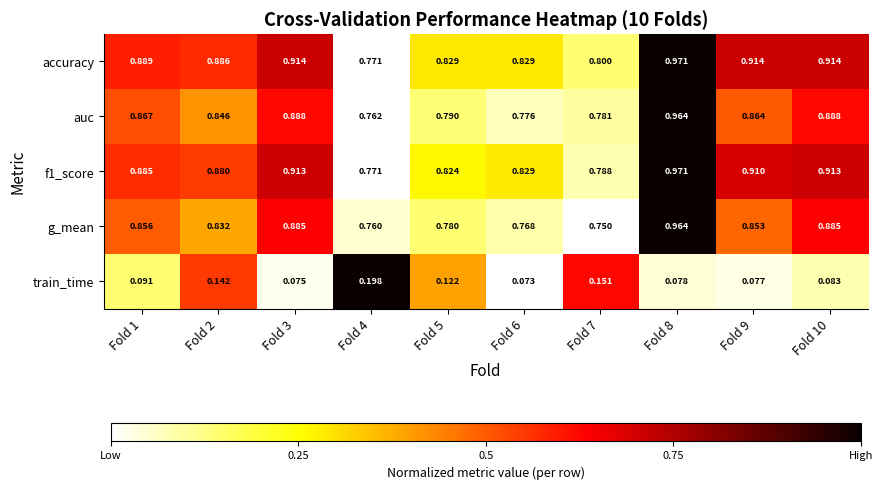

How many distinct data groups are displayed?

5